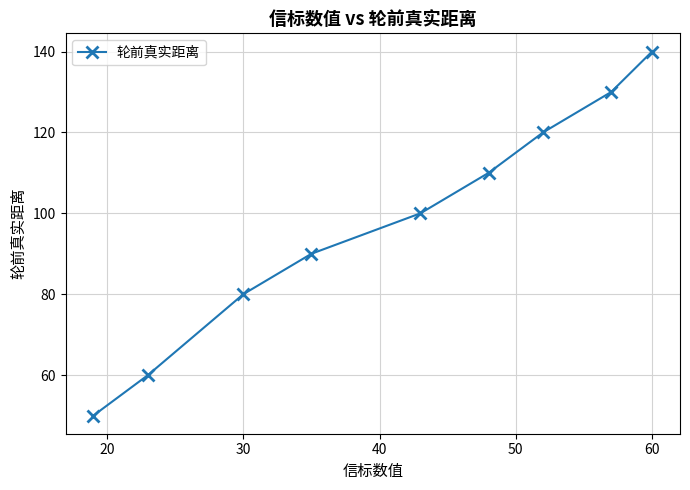

True or false: the data has more than 1 interior local peaks.

False